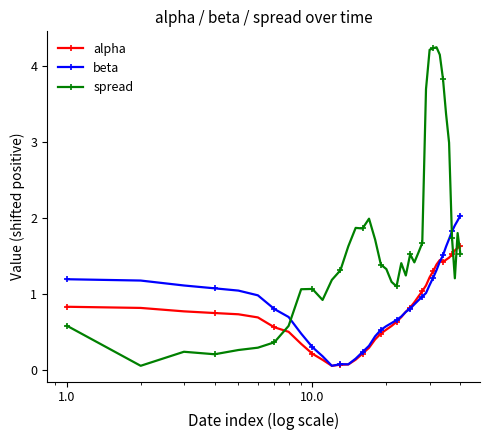

What is the maximum value for alpha?

1.6